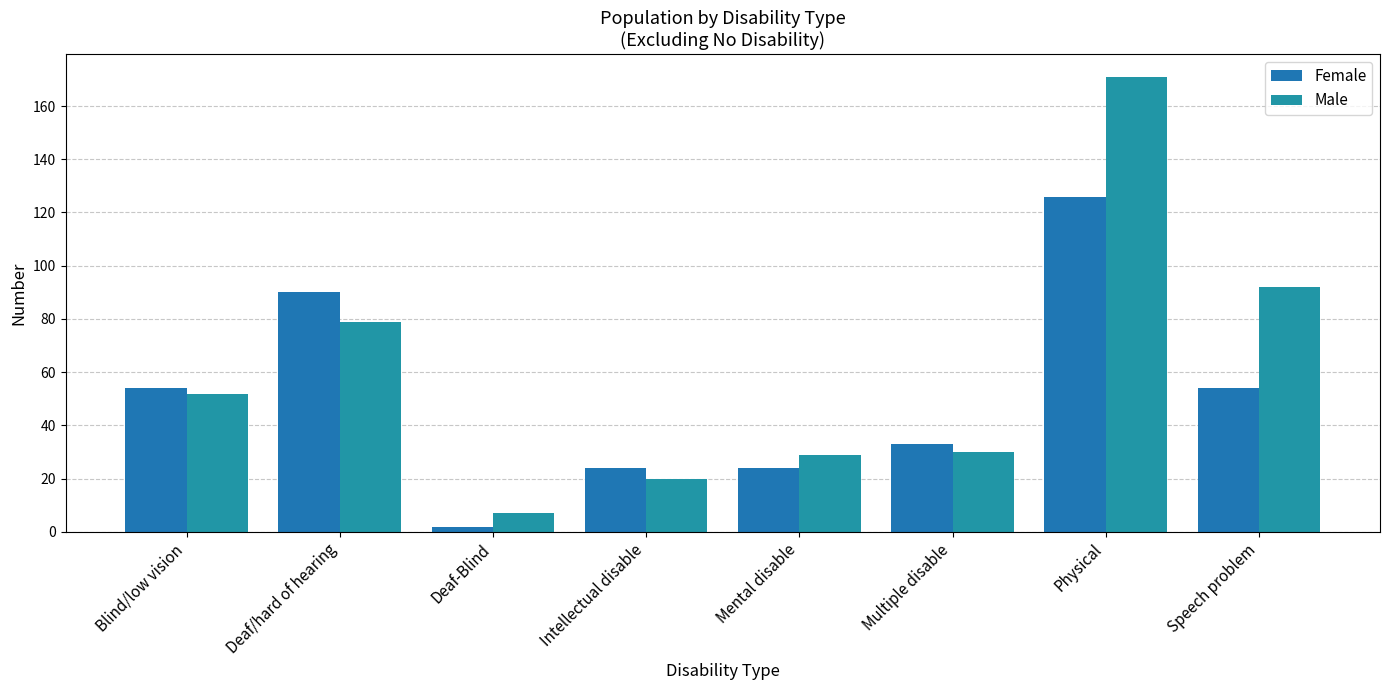

How many values in the Female series are below 54?

4